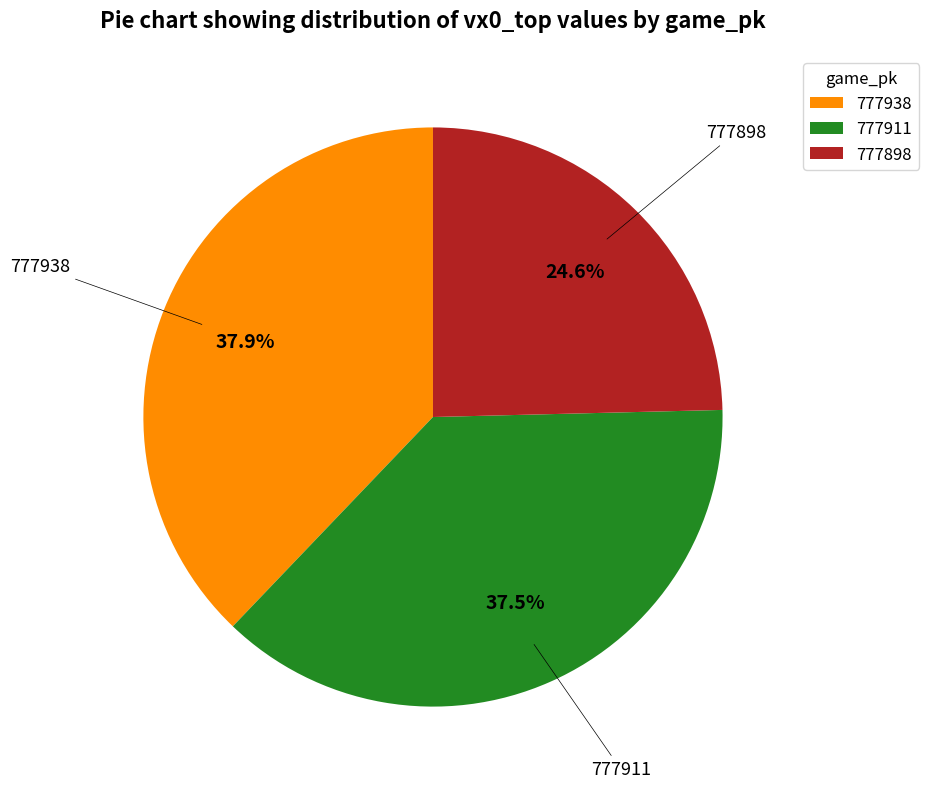

To the nearest percent, what portion does 777938 represent?

38%